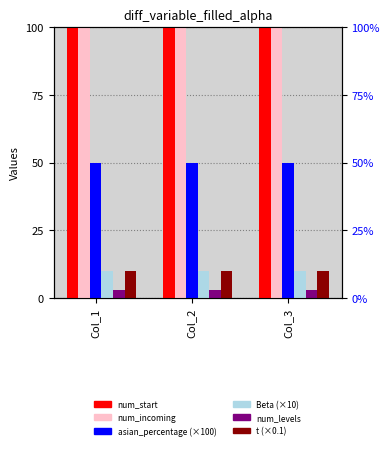

The num_start series shows 50 at Col_1. True or false?

False